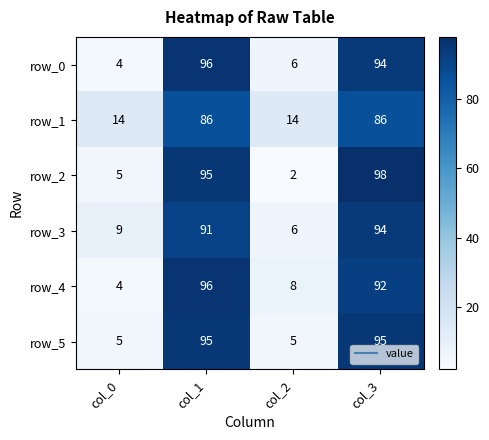

List the labels in order of row_4 value, smallest first.

col_0, col_2, col_3, col_1